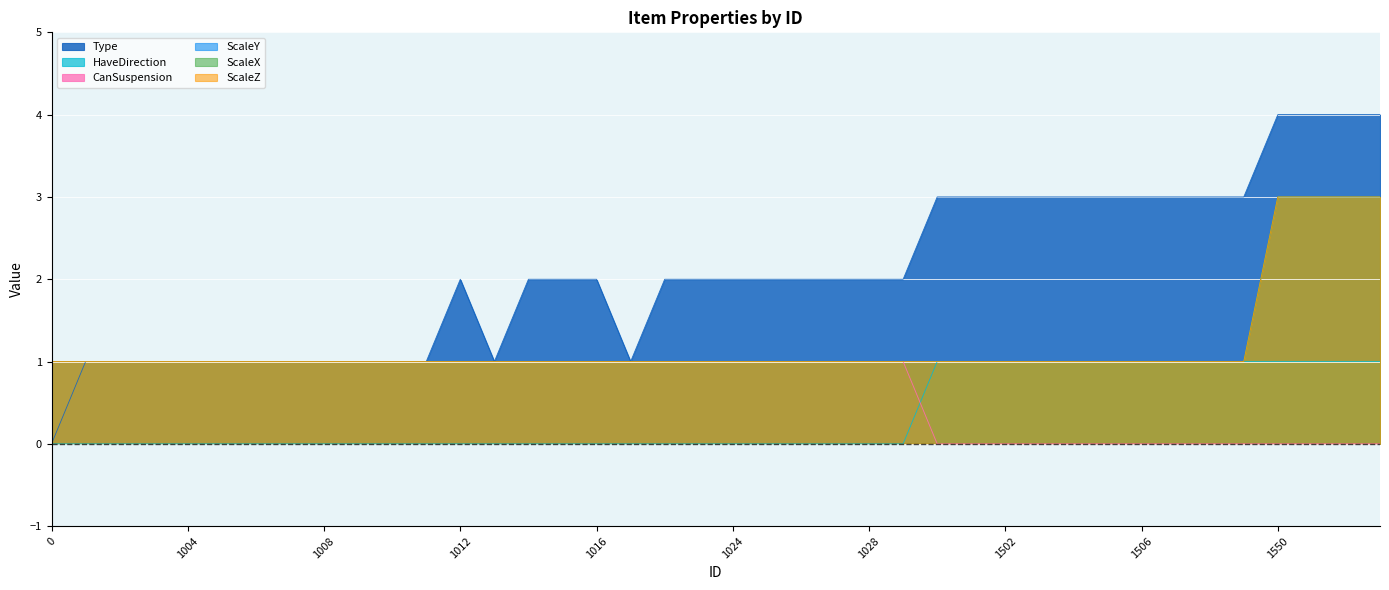

What are all the series names shown in the legend?

Type, HaveDirection, CanSuspension, ScaleY, ScaleX, ScaleZ